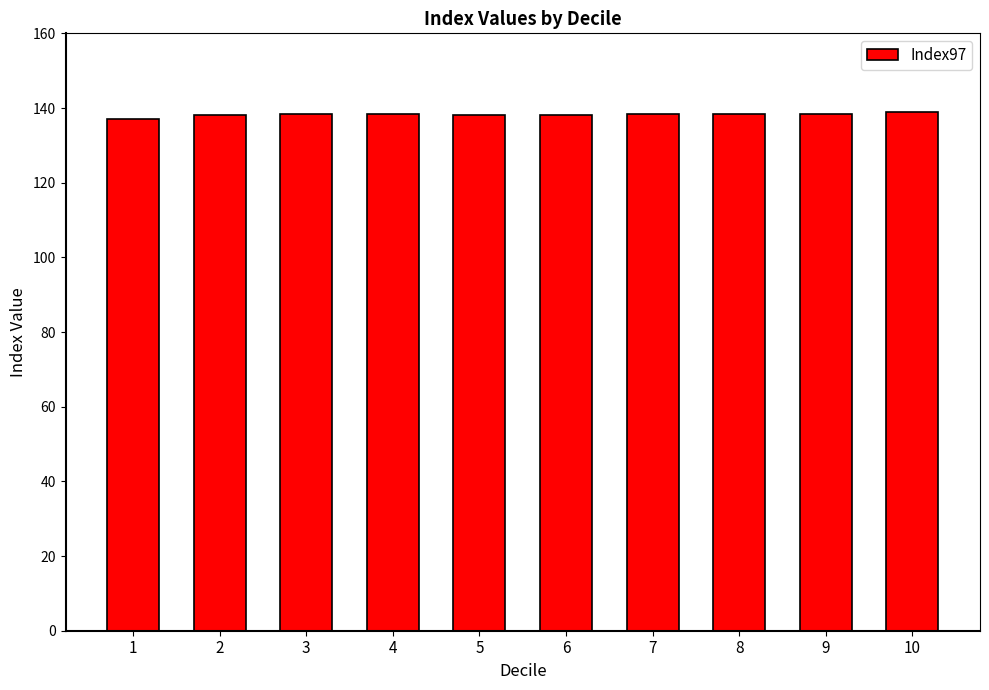

The value at 1 is 80.1. True or false?

False